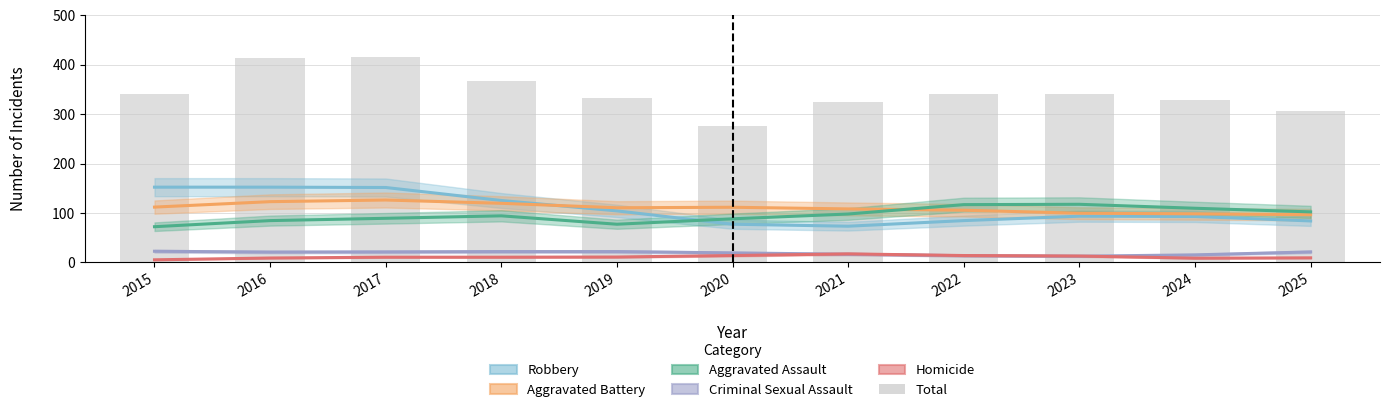

What is the maximum value shown in the chart?

416.0